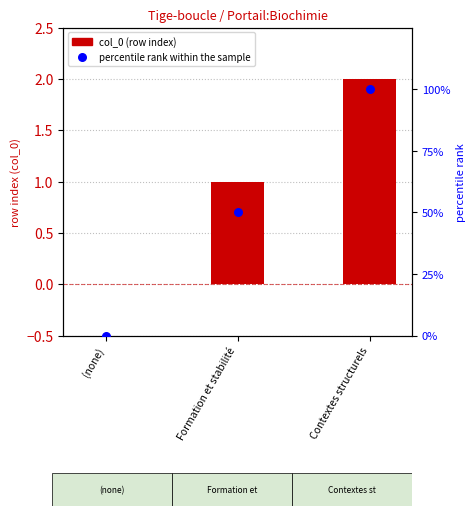

Is the value of col_0 (row index) at Contextes structurels greater than the value of percentile rank within the sample at (none)?

Yes